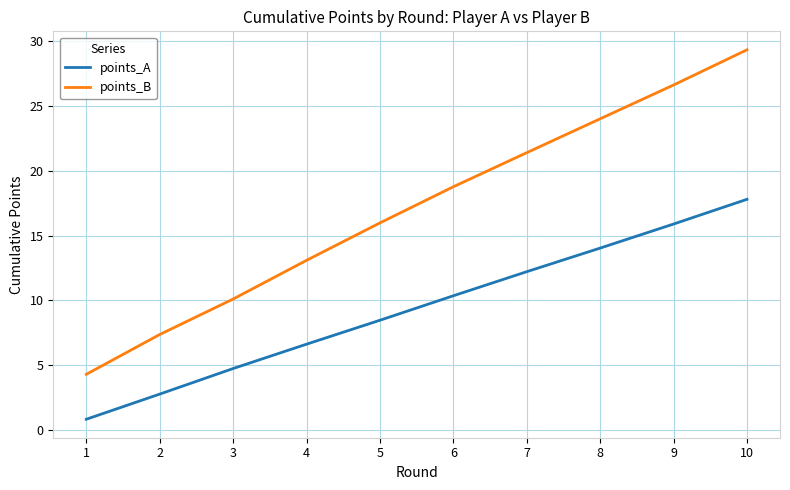

Is it true that points_B equals 24.0 at 8?

True